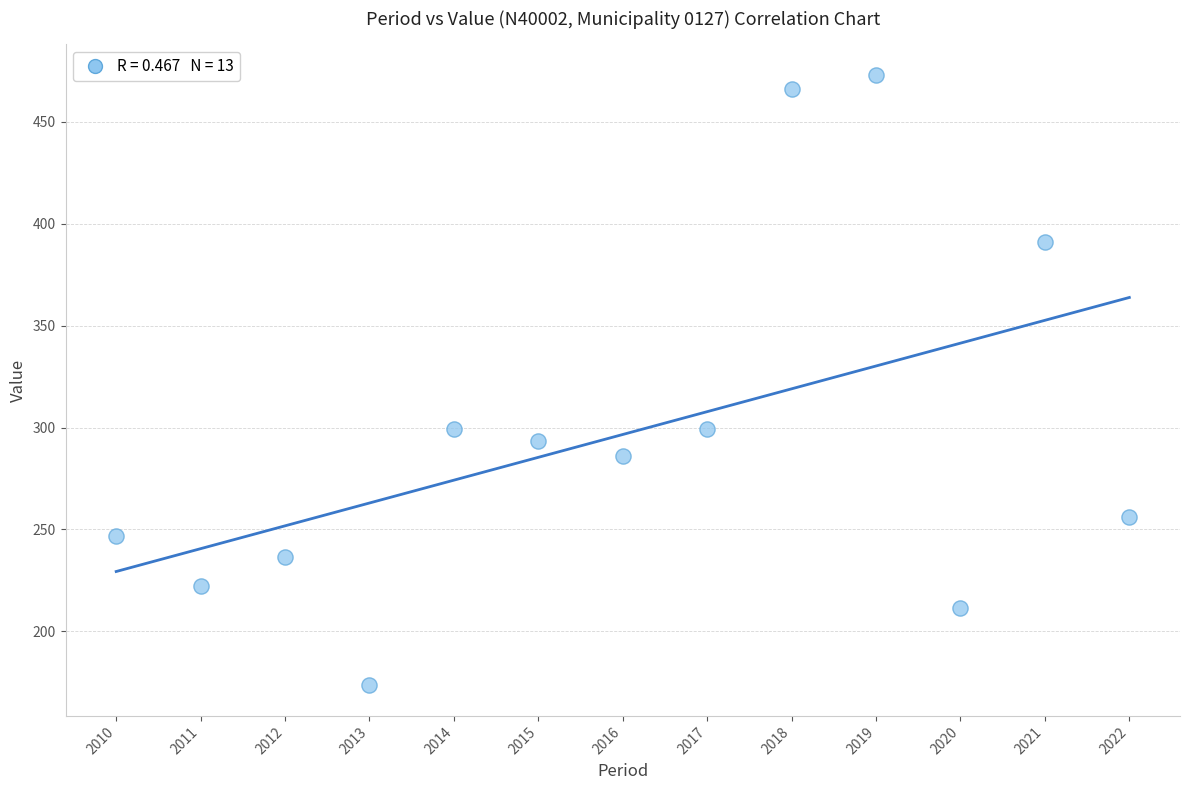

What is the range of X values (max minus min)?

12.0